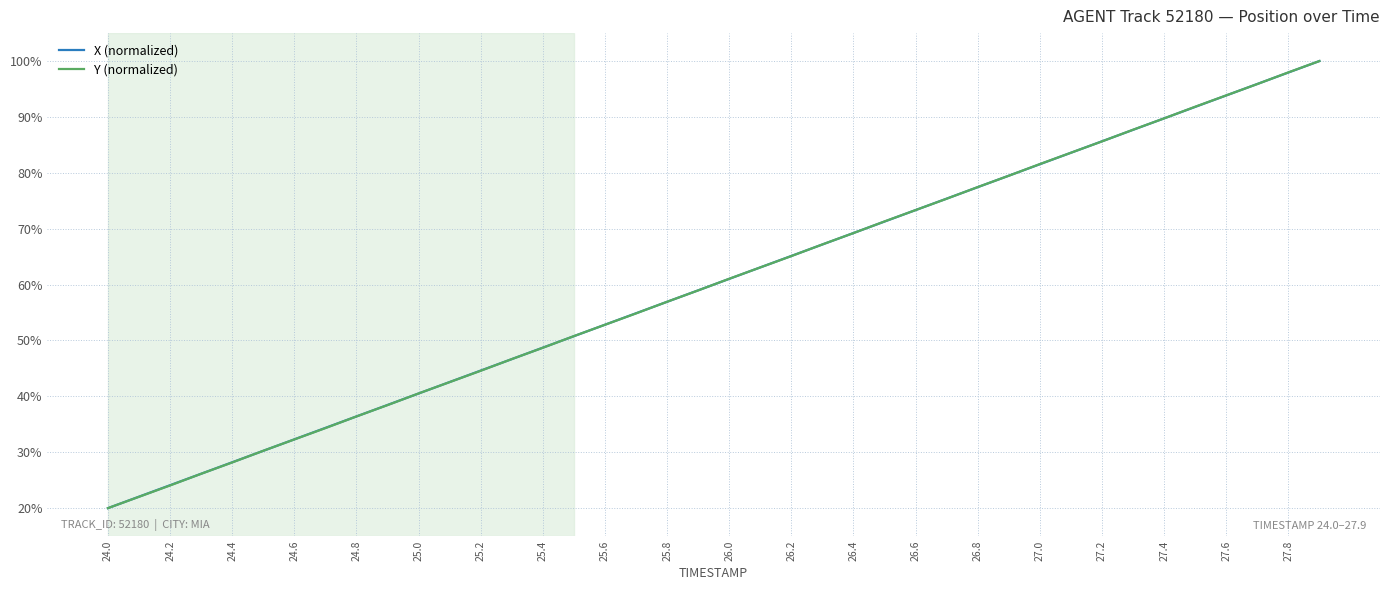

What is the maximum value shown in the chart?

100.0